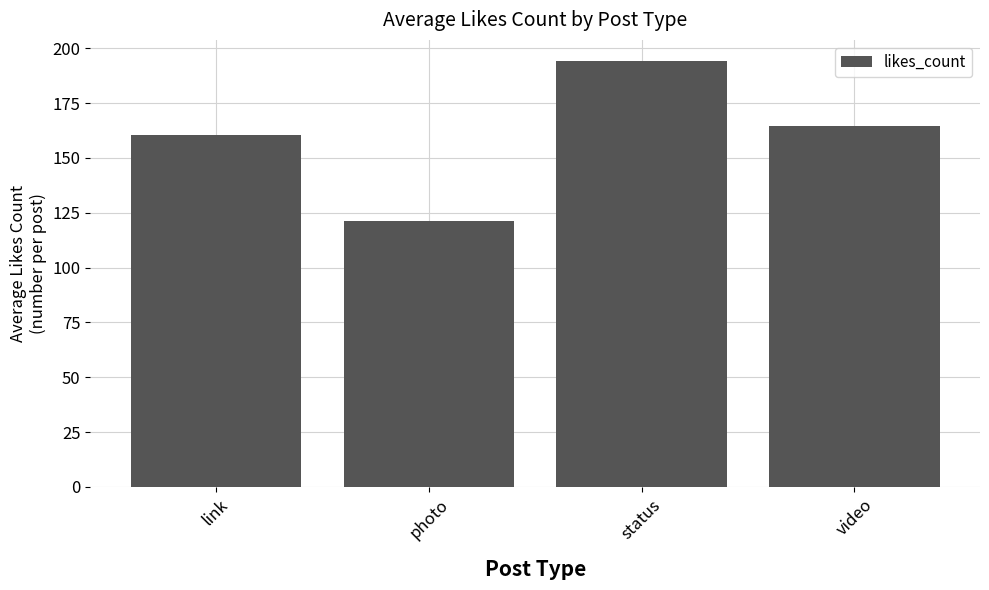

What is the label of the 4th bar from the right?

link